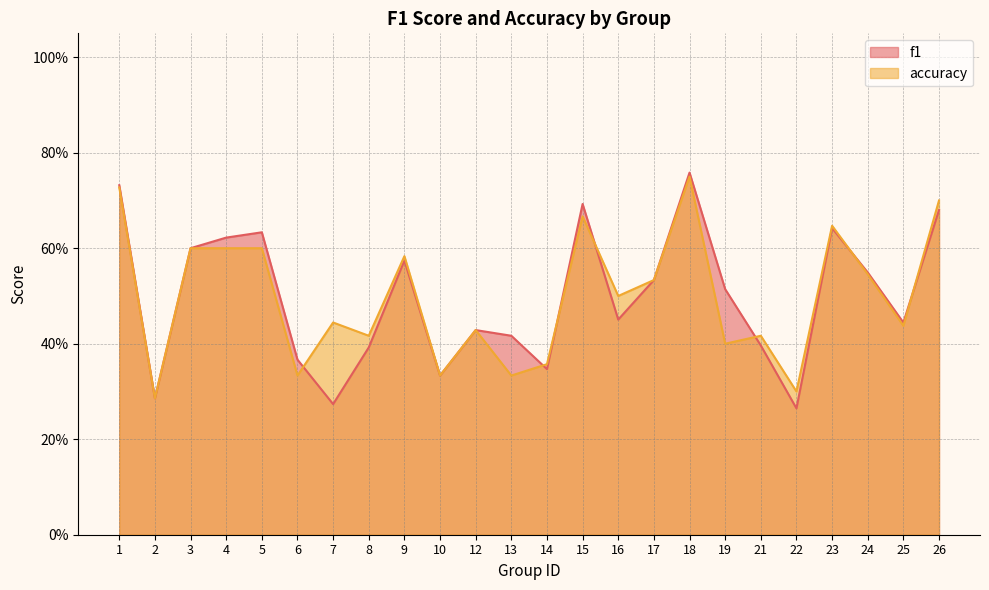

Between 6 and 7, which is larger?

6